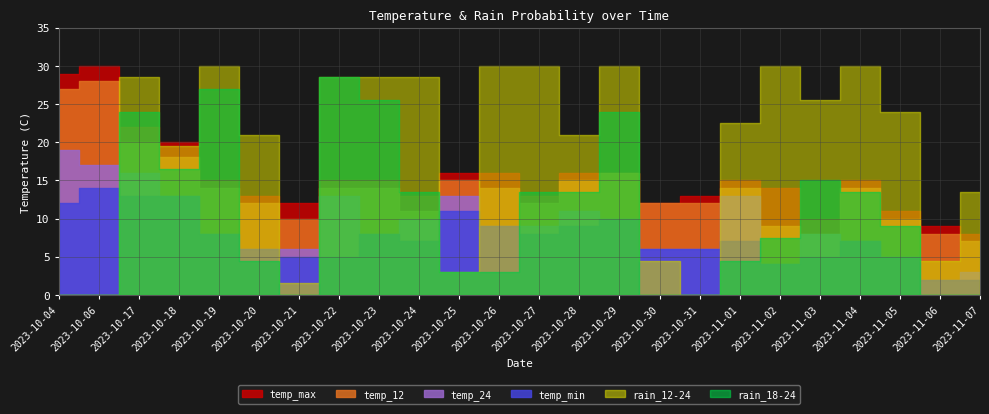

Which has a higher value, 2023-11-01 or 2023-11-06?

2023-11-01